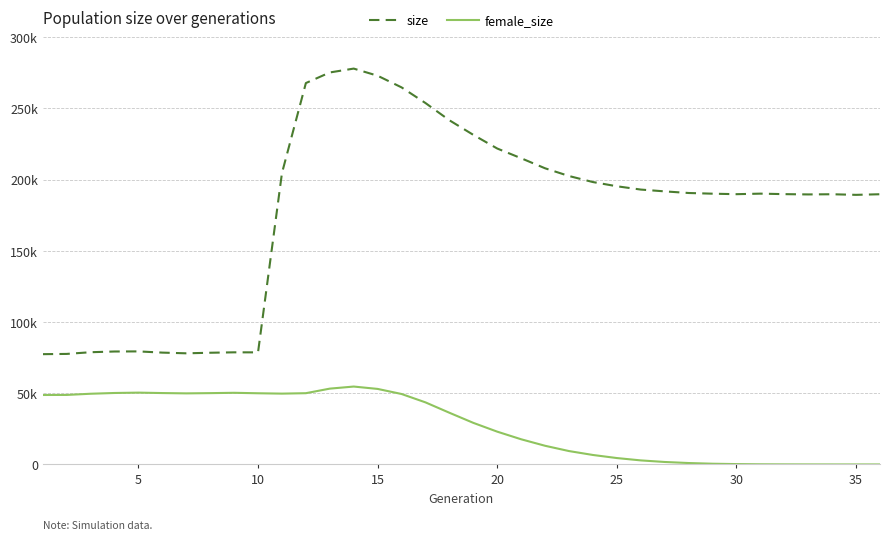

How many interior local peaks does the female_size series have?

3